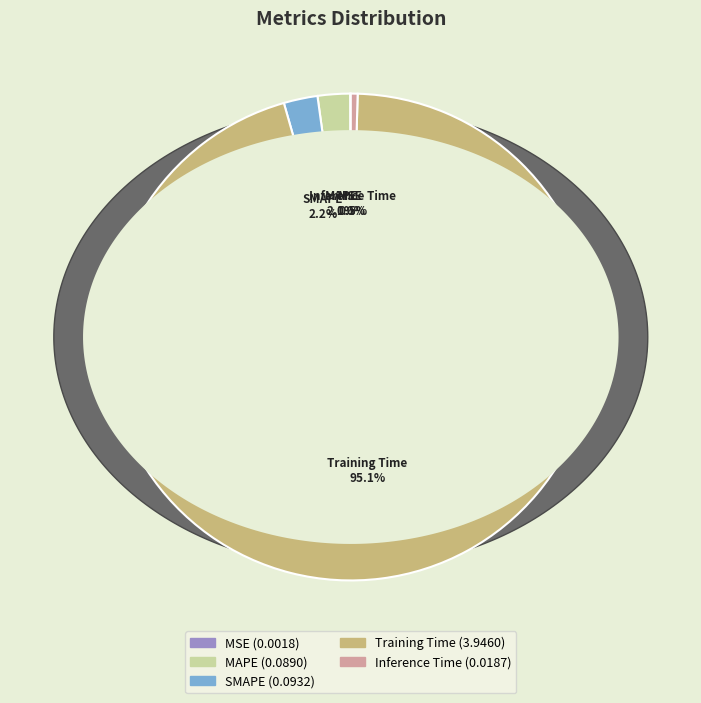

Combined, what portion of the pie is SMAPE and MSE?

2.3%